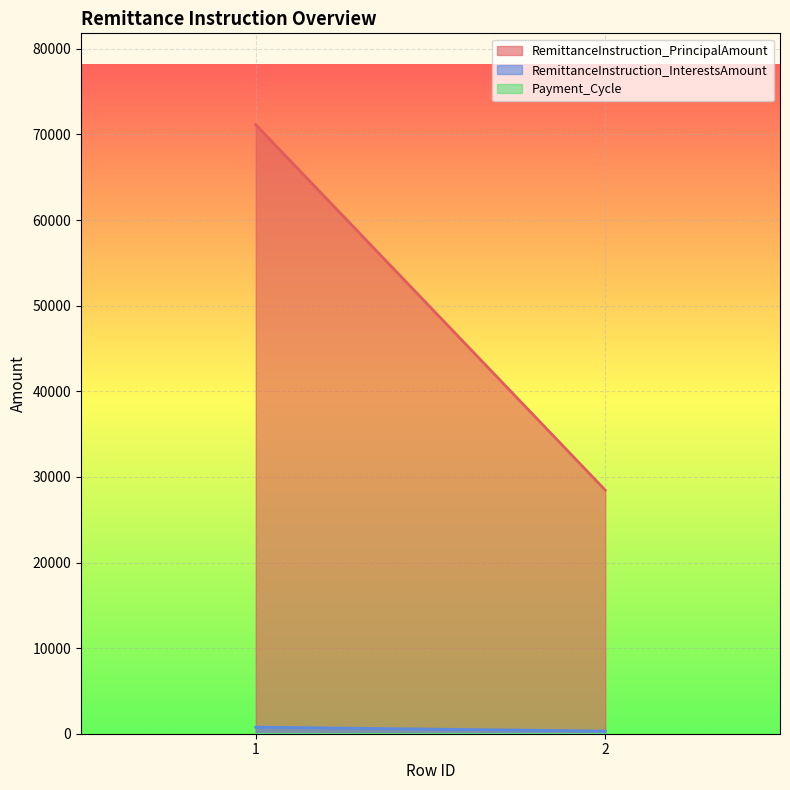

Reading left to right, transcribe all the data shown in this chart.

RemittanceInstruction_PrincipalAmount: 71141.9	28456.8
RemittanceInstruction_InterestsAmount: 765.7	306.3
Payment_Cycle: 1.0	1.0